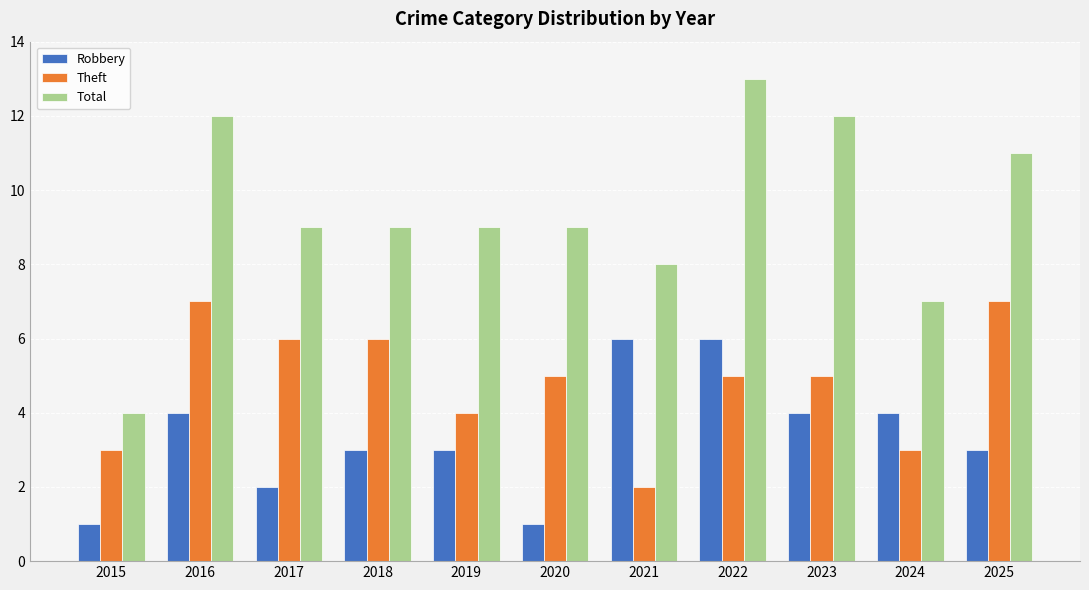

Rank the series by their average value, from lowest to highest.

Robbery, Theft, Total